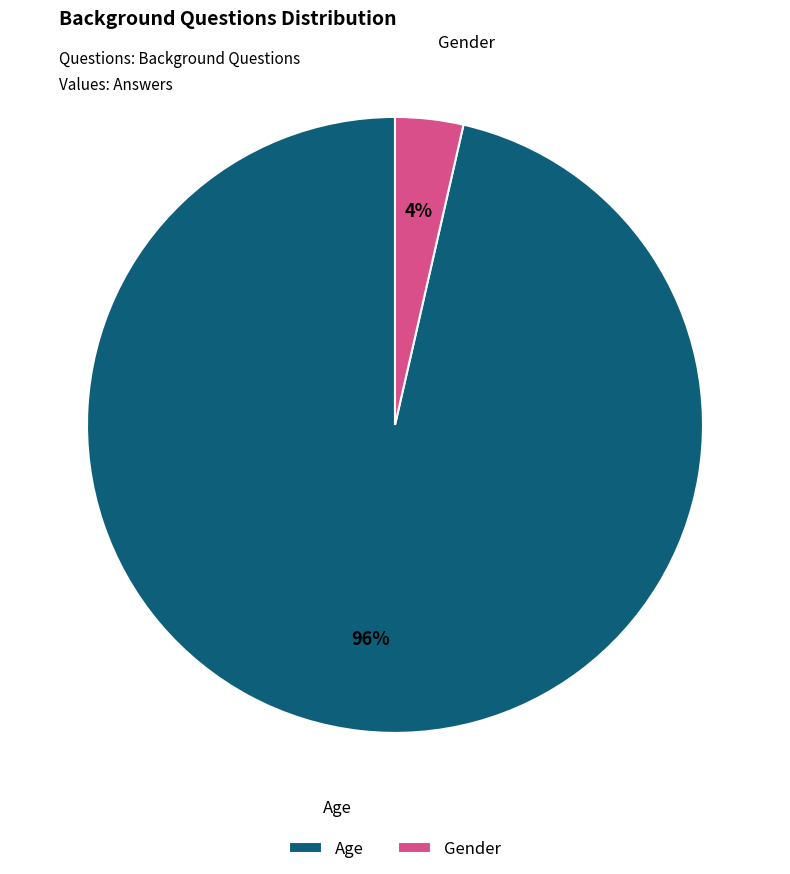

Is it true that Gender is 12% of the pie?

False